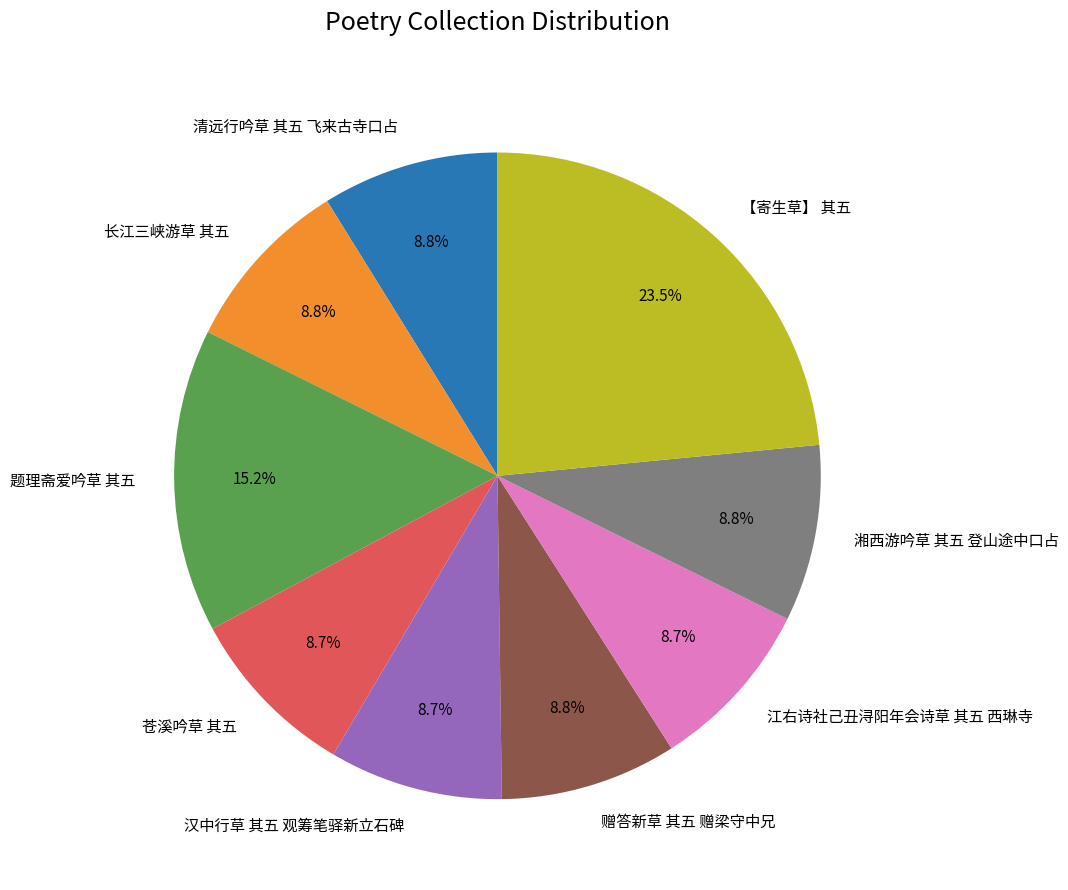

Approximately how many times larger is the value at 【寄生草】 其五 compared to 清远行吟草 其五 飞来古寺口占?

2.7